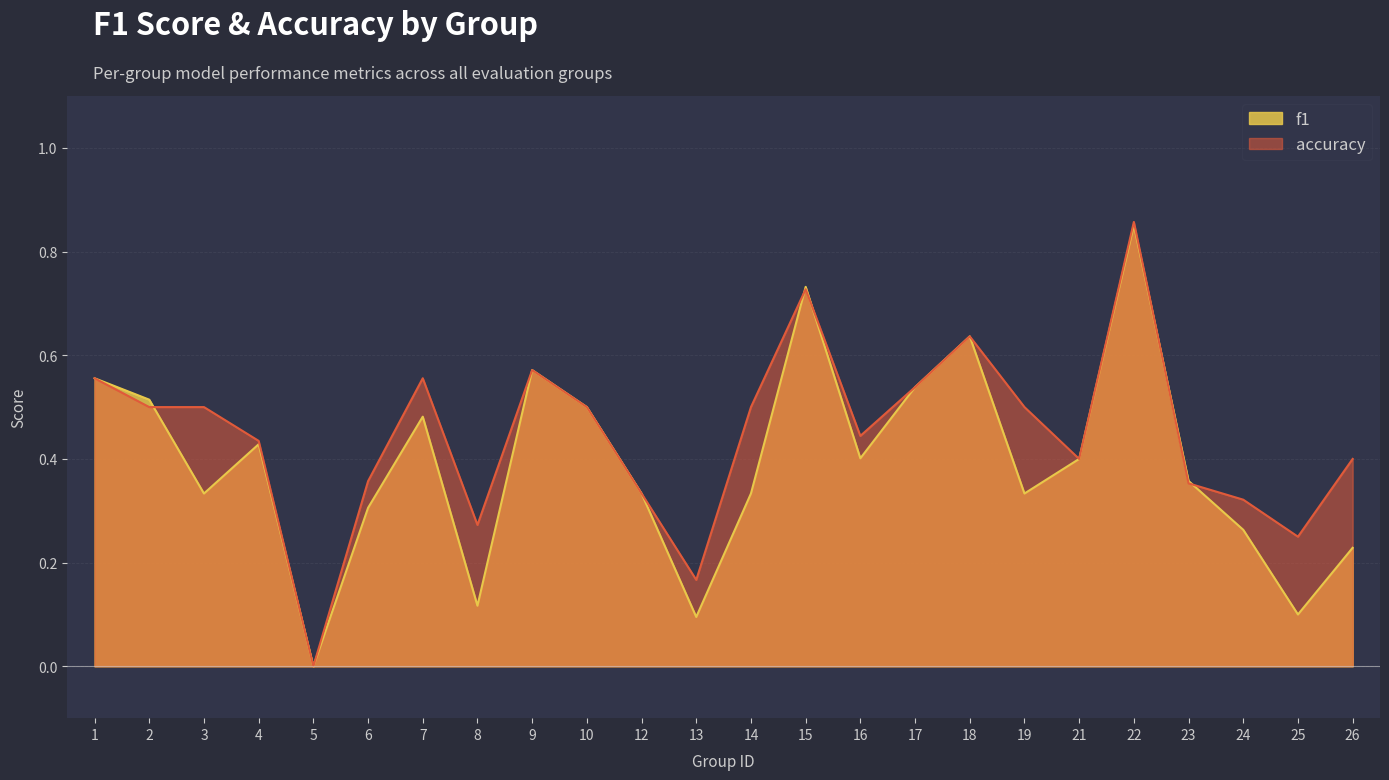

At which category does accuracy reach its first local peak?

7